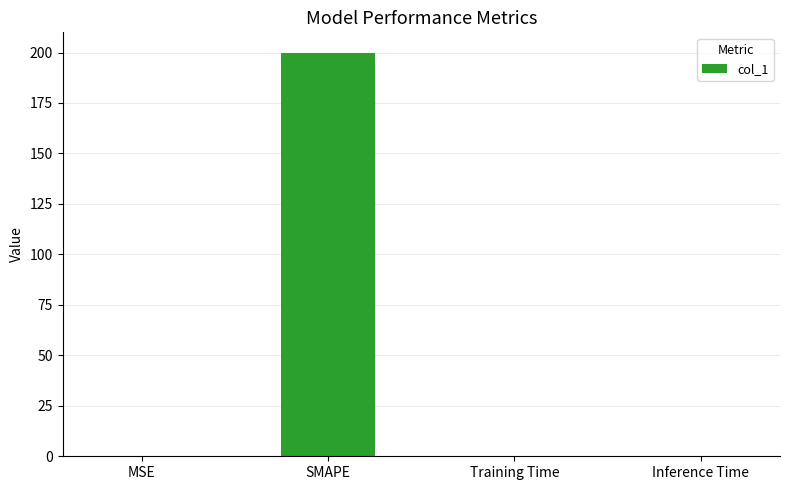

What is the average value?

50.0